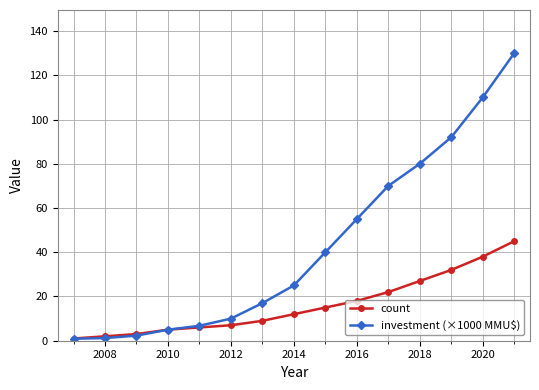

What is the average value of the investment (×1000 MMU$) series?

43.0